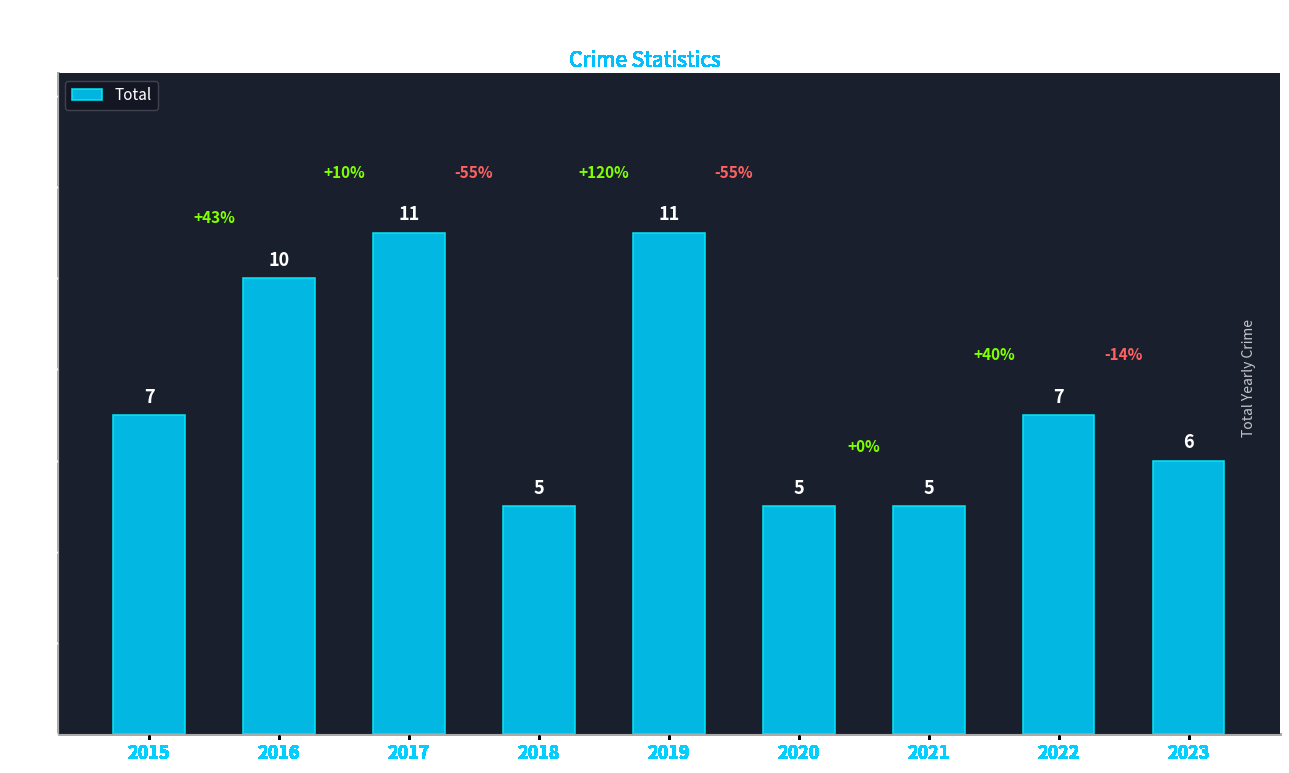

What is the difference between the second highest and minimum values?

6